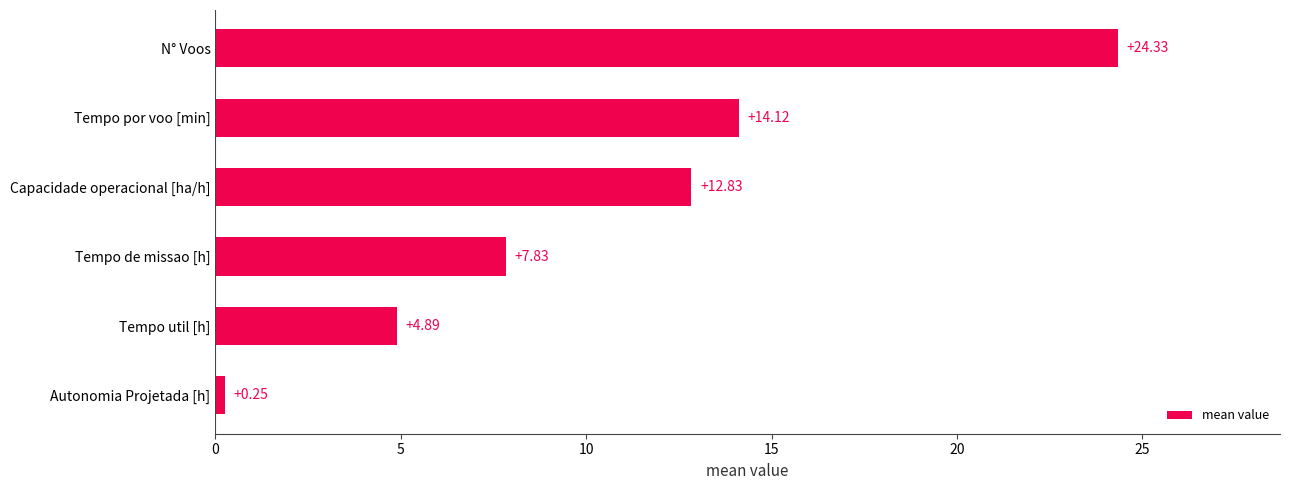

What is the change in value from Tempo por voo [min] to N° Voos?

+10.2